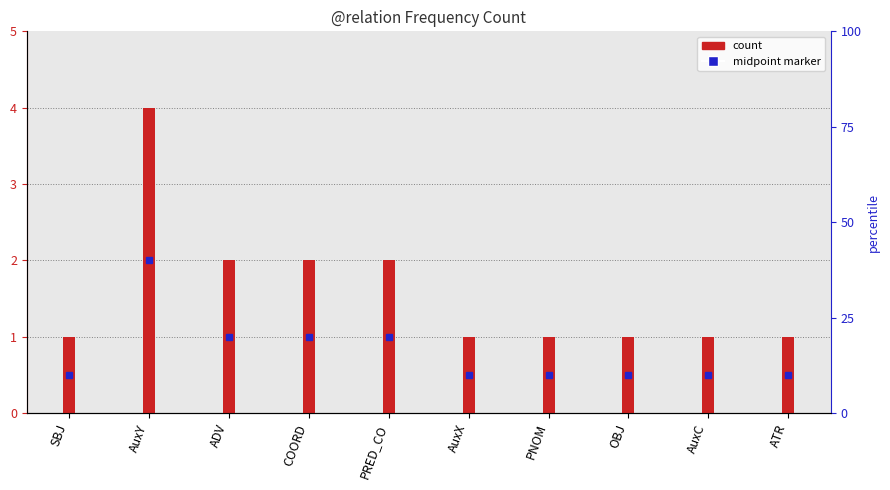

What position from the left is SBJ?

1